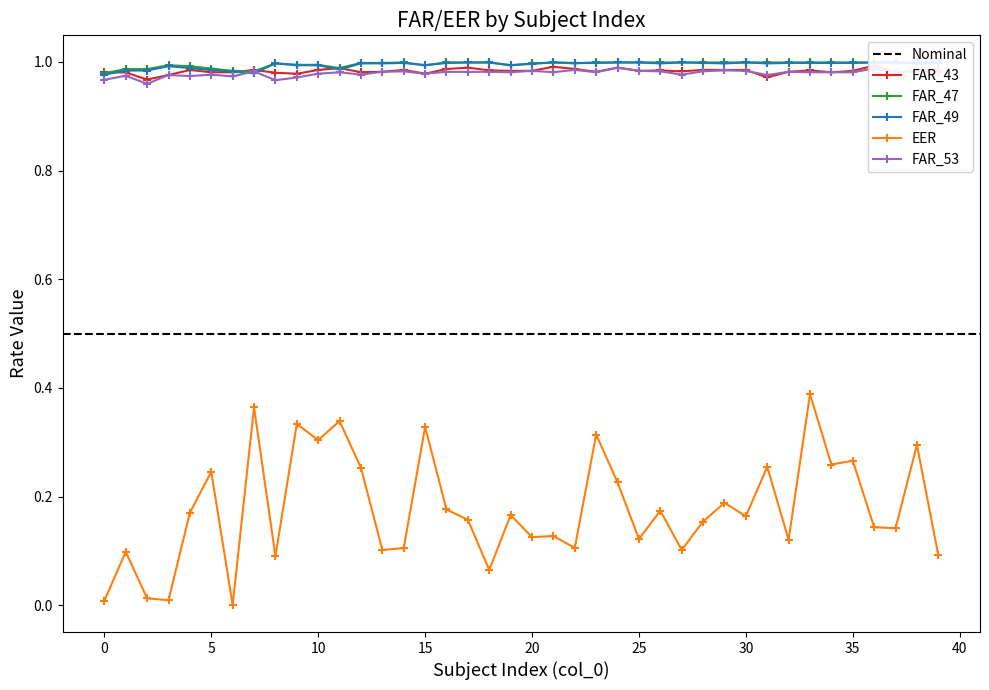

Which series has the largest total across all categories?

FAR_47